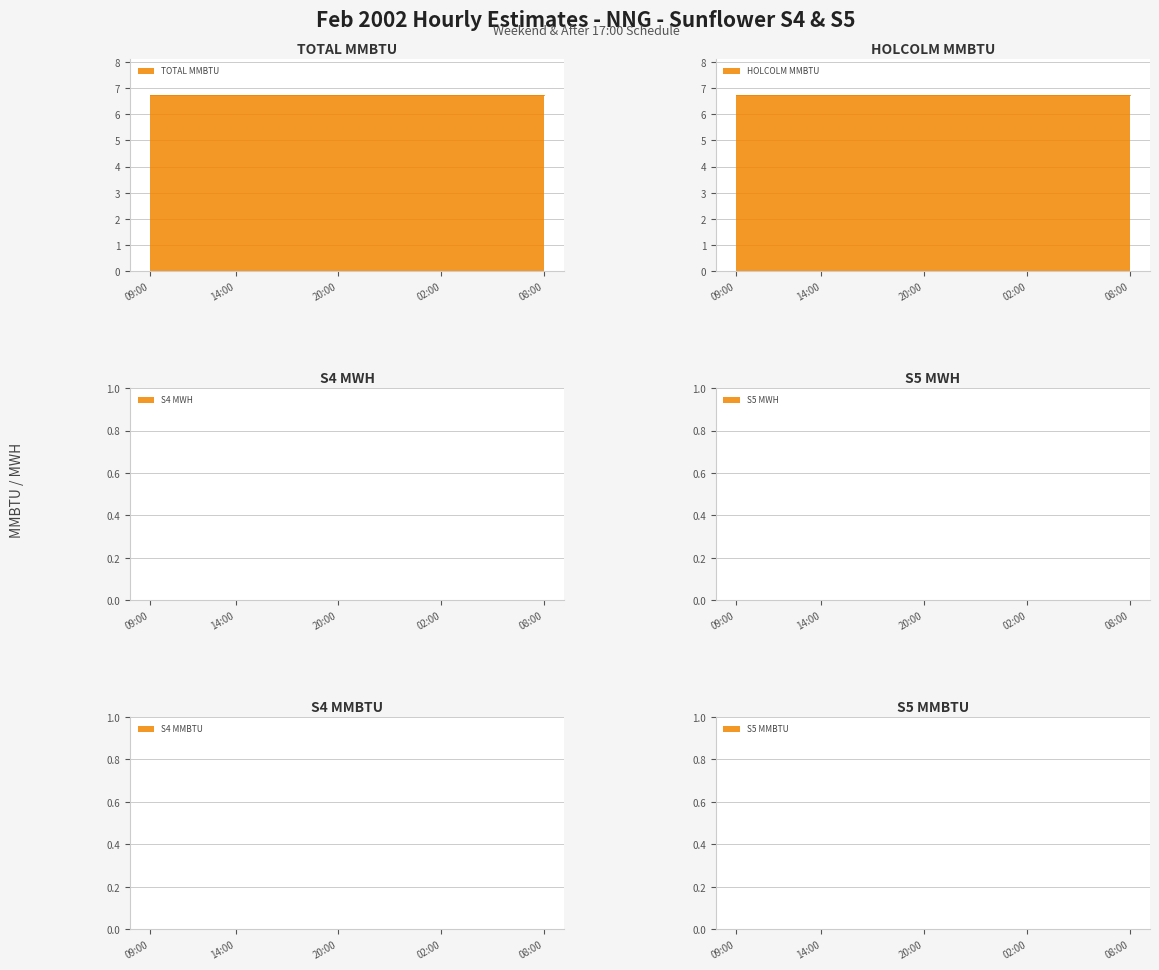

Does the chart display data point markers on the line(s)?

No